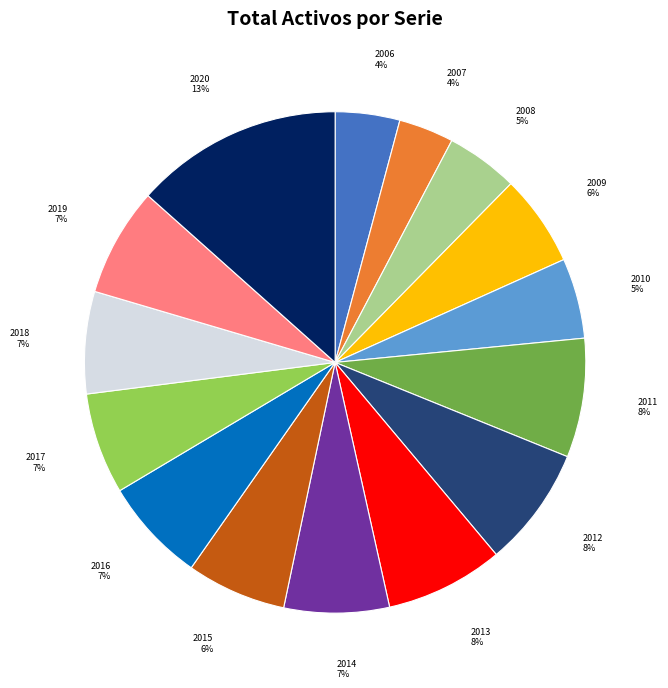

To the nearest percent, what percentage of the pie is 2008?

5%